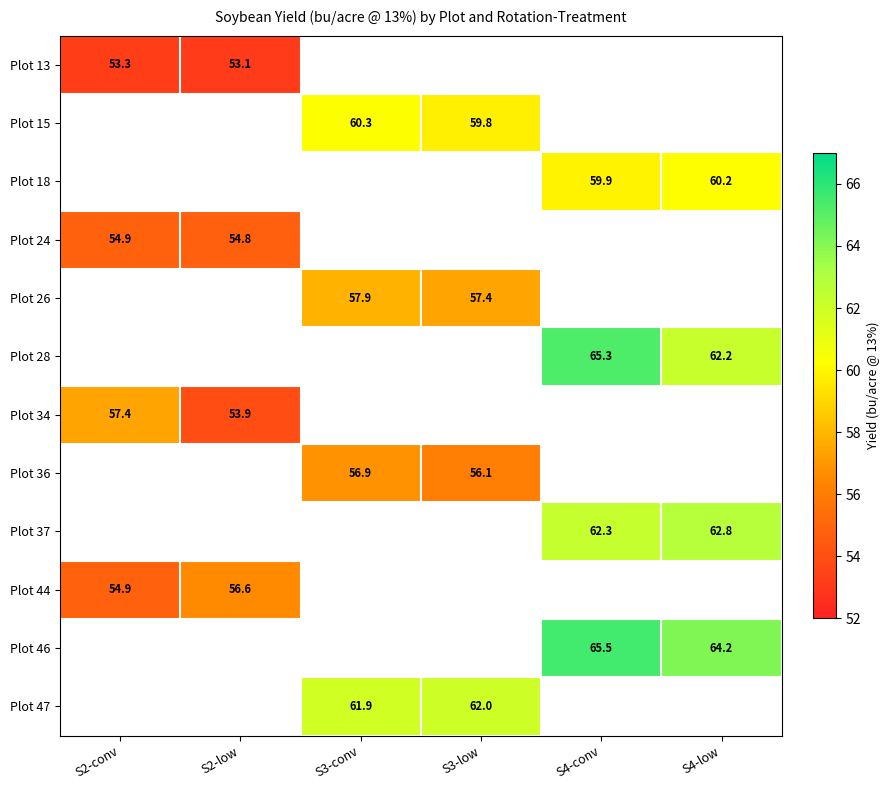

Which series has the largest range (max minus min)?

Plot 34